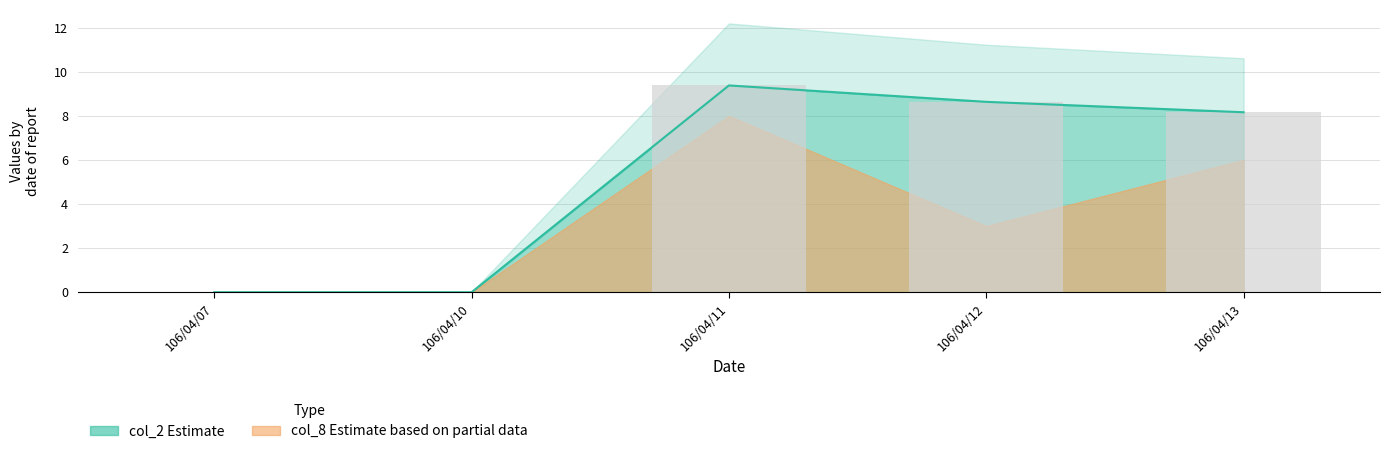

Which has a higher value, 106/04/07 or 106/04/13?

106/04/13